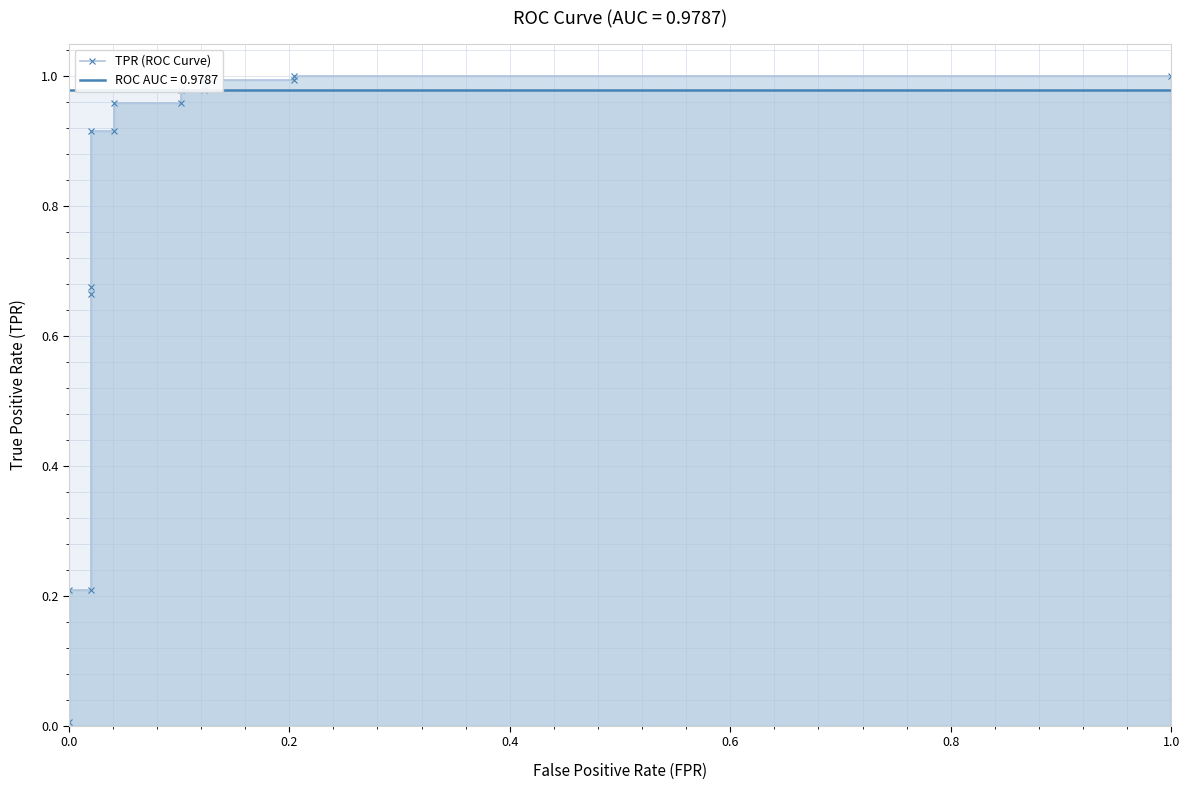

Reading left to right, transcribe all the data shown in this chart.

0.0	0.2	0.2	0.7	0.7	0.9	0.9	1.0	1.0	1.0	1.0	1.0	1.0	1.0	1.0